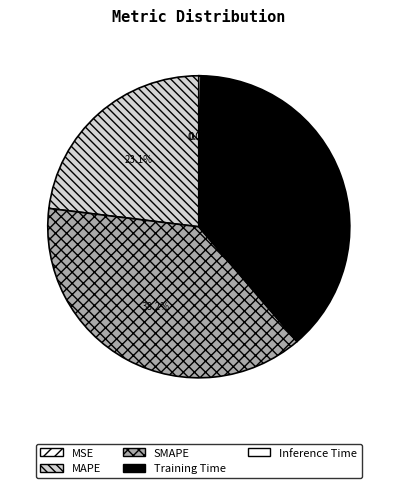

Combined, what portion of the pie is MAPE and Inference Time?

23.3%